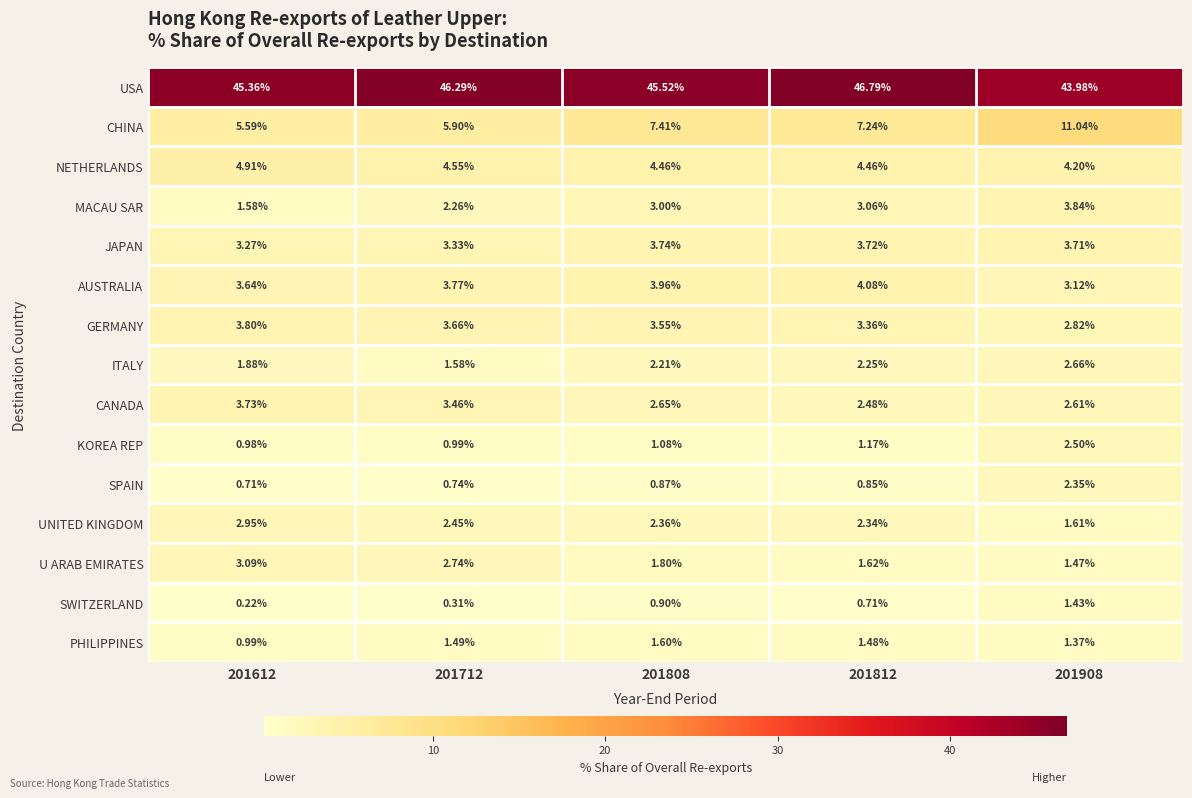

Count the number of data series in this chart.

15